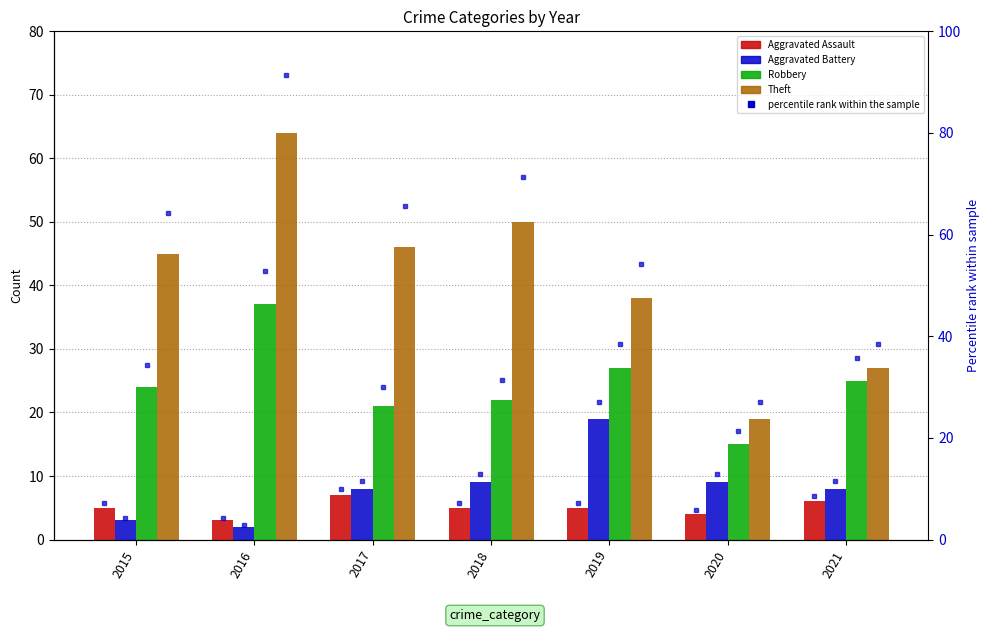

Which category has the lowest value in the Aggravated Battery series?

2016